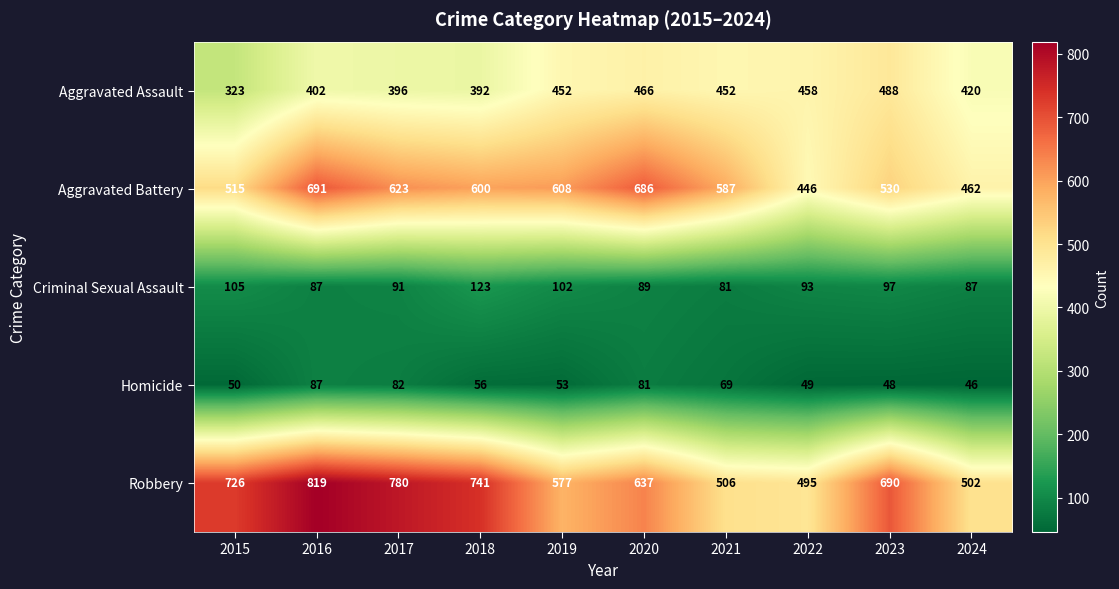

What is the spread (max minus min) of values at 2016?

732